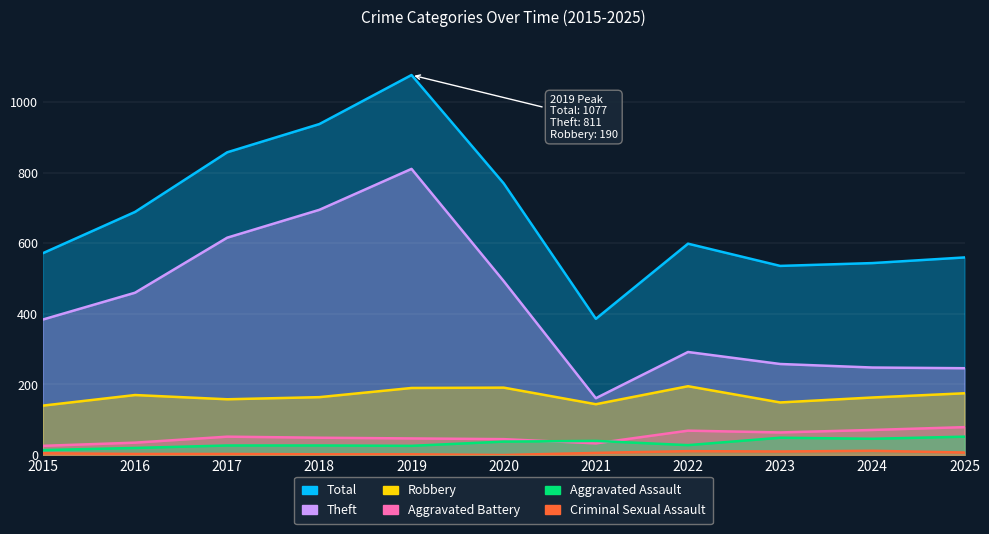

Rank the categories by Theft value from lowest to highest.

2021, 2025, 2024, 2023, 2022, 2015, 2016, 2020, 2017, 2018, 2019